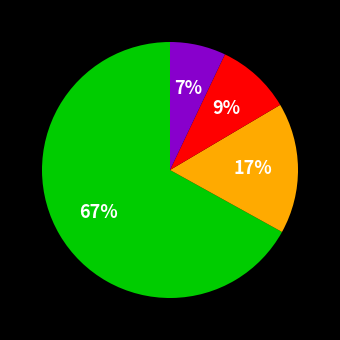

Count the number of slices in the pie.

4